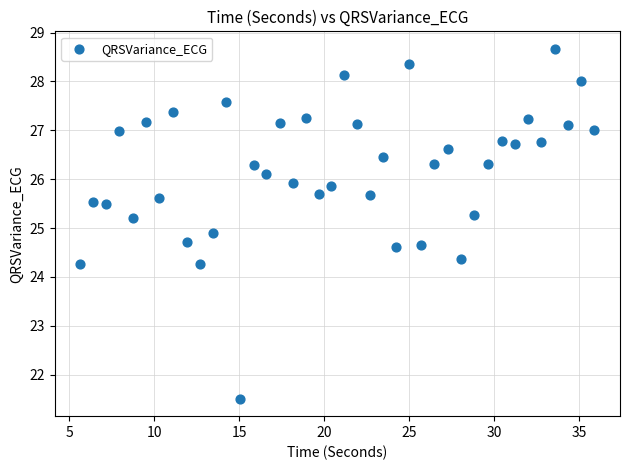

What is the range of Y values (max minus min)?

7.2